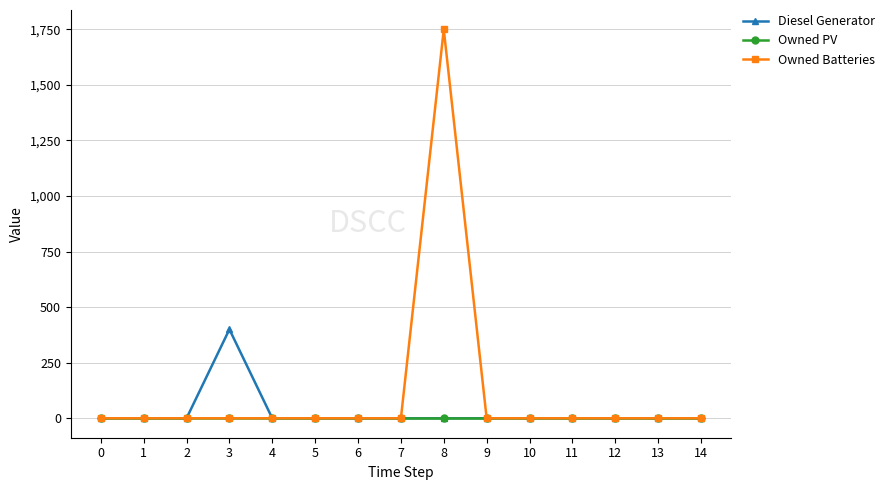

What is the maximum value for Diesel Generator?

400